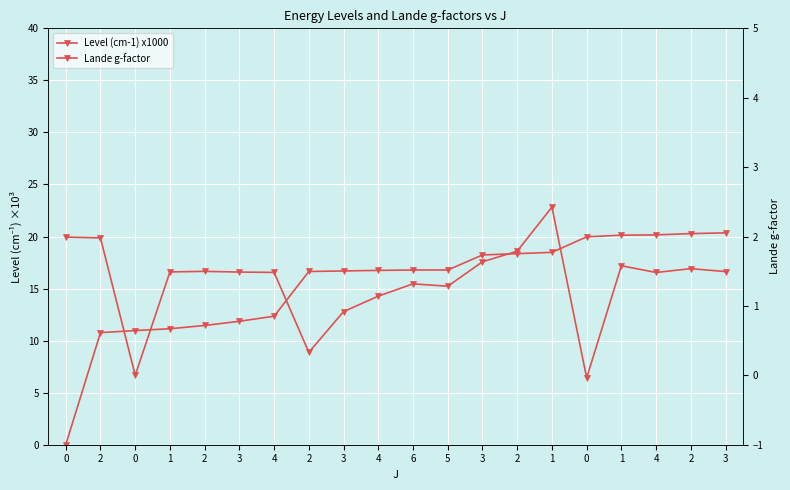

In Lande g-factor, how many points are lower than both neighbors (excluding endpoints)?

5